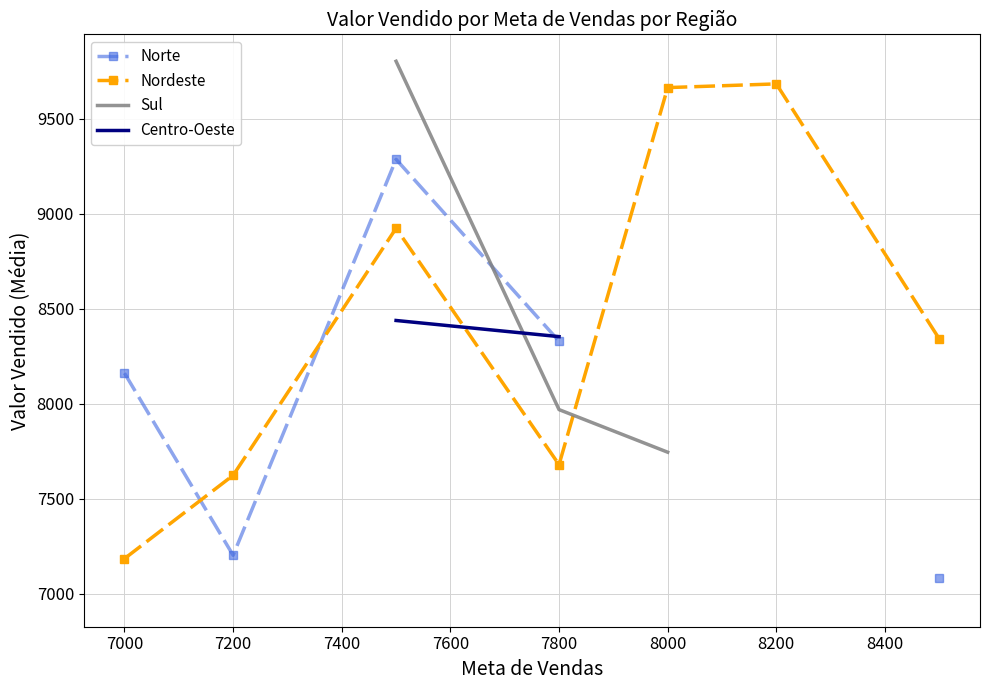

What is the minimum value for Nordeste?

7185.4